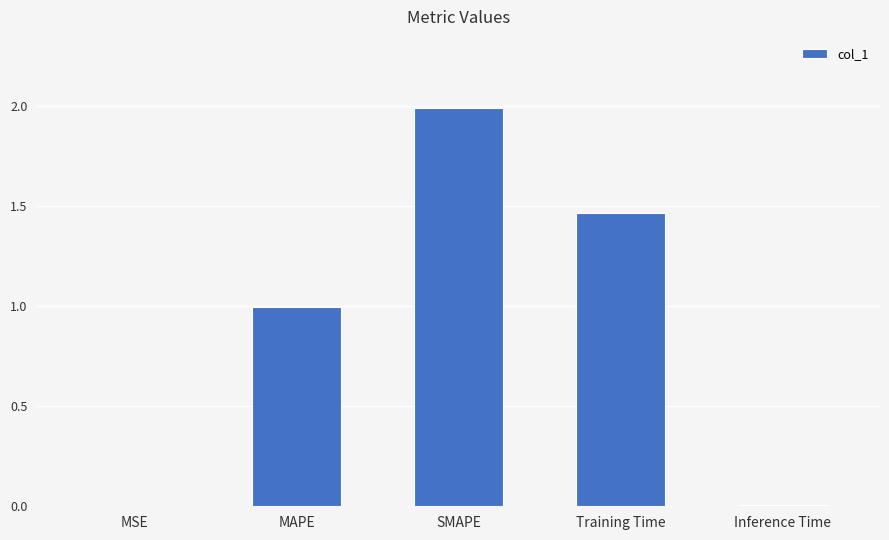

What is the greatest value displayed?

2.0